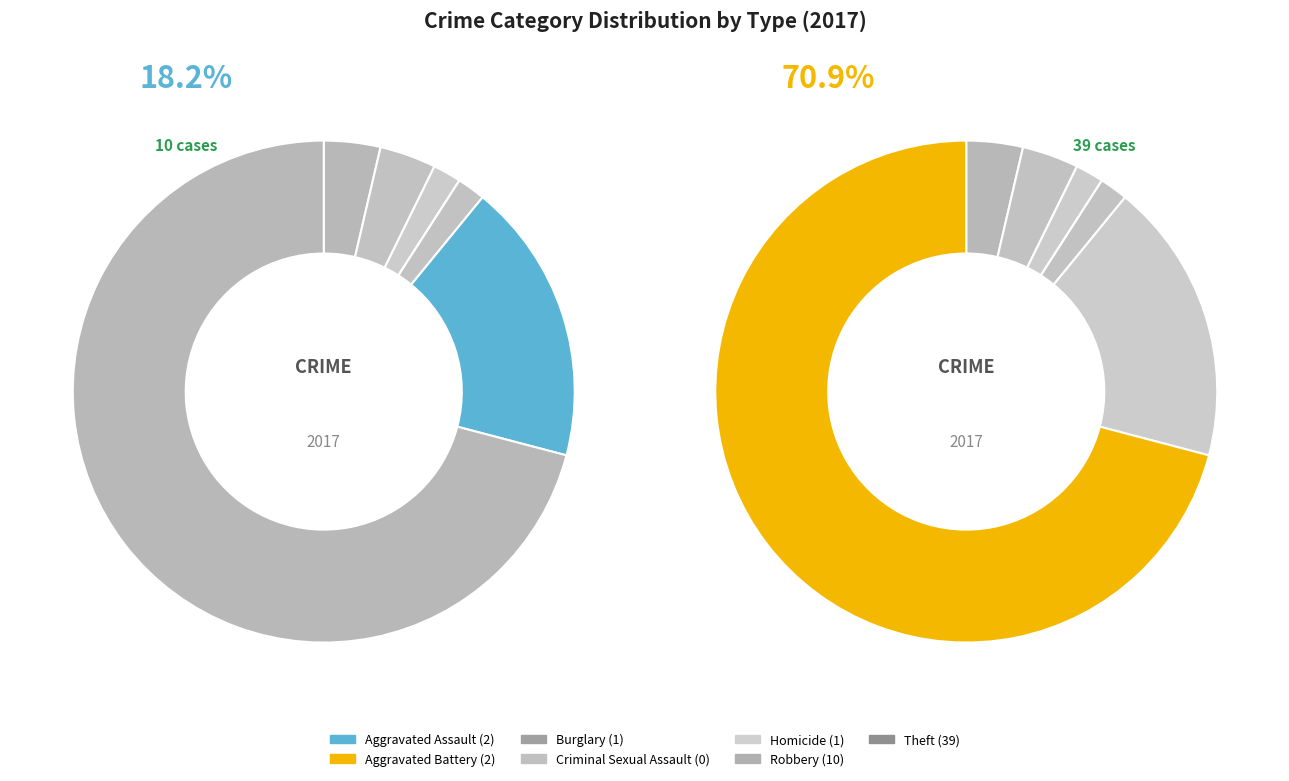

To the nearest percent, what is the difference between the Robbery and Burglary slice percentages?

16%